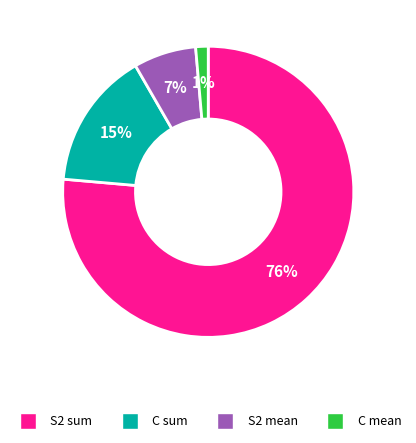

The C sum slice represents 29% of the pie. True or false?

False